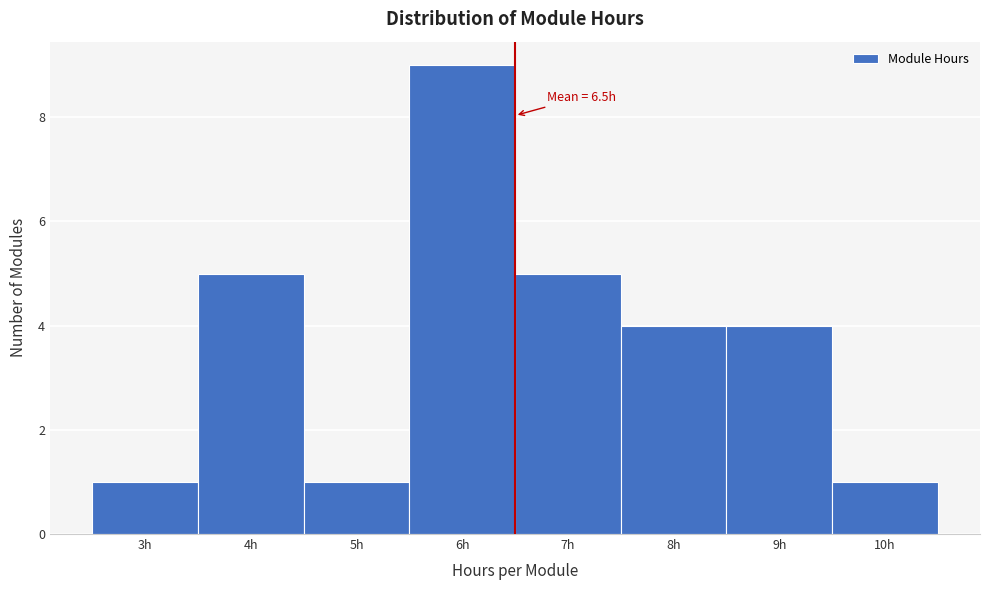

Which range on the x-axis has the tallest bar?

5.5 to 6.5